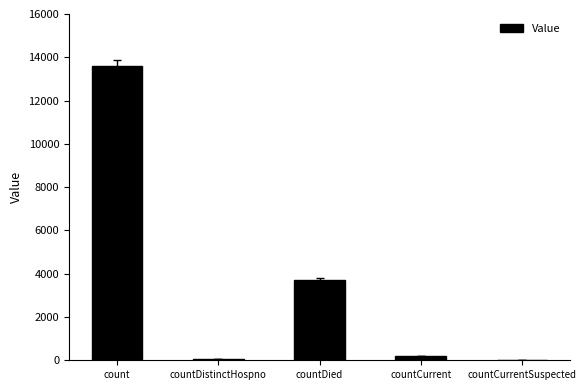

The value at countCurrentSuspected is 0. True or false?

True